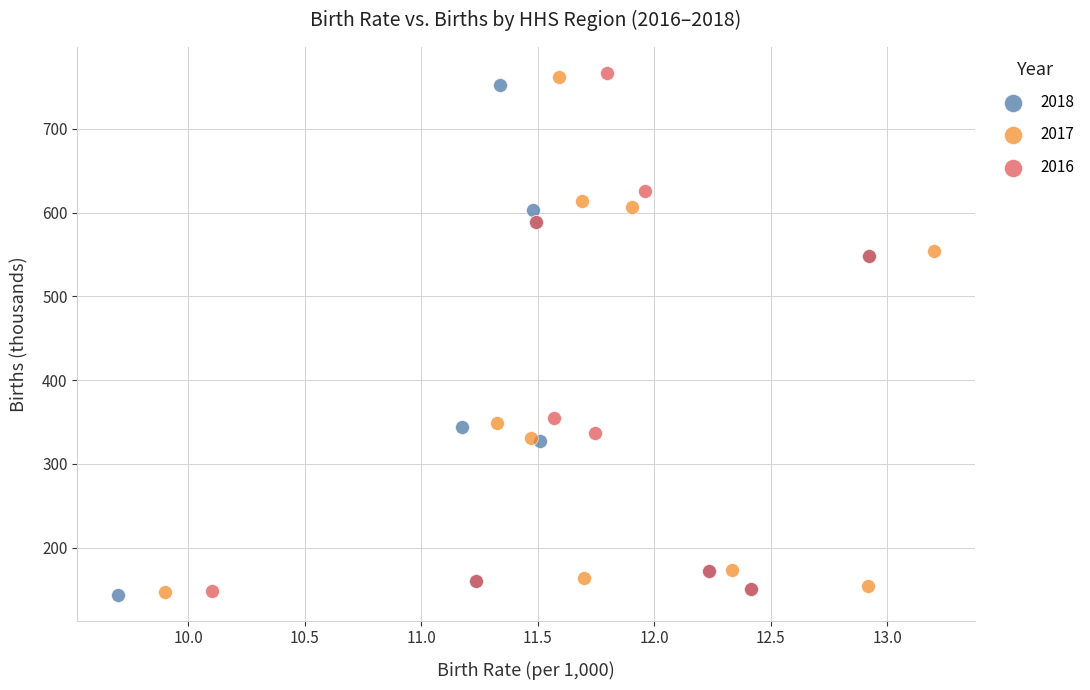

Which series has the widest spread of Y values?

2016